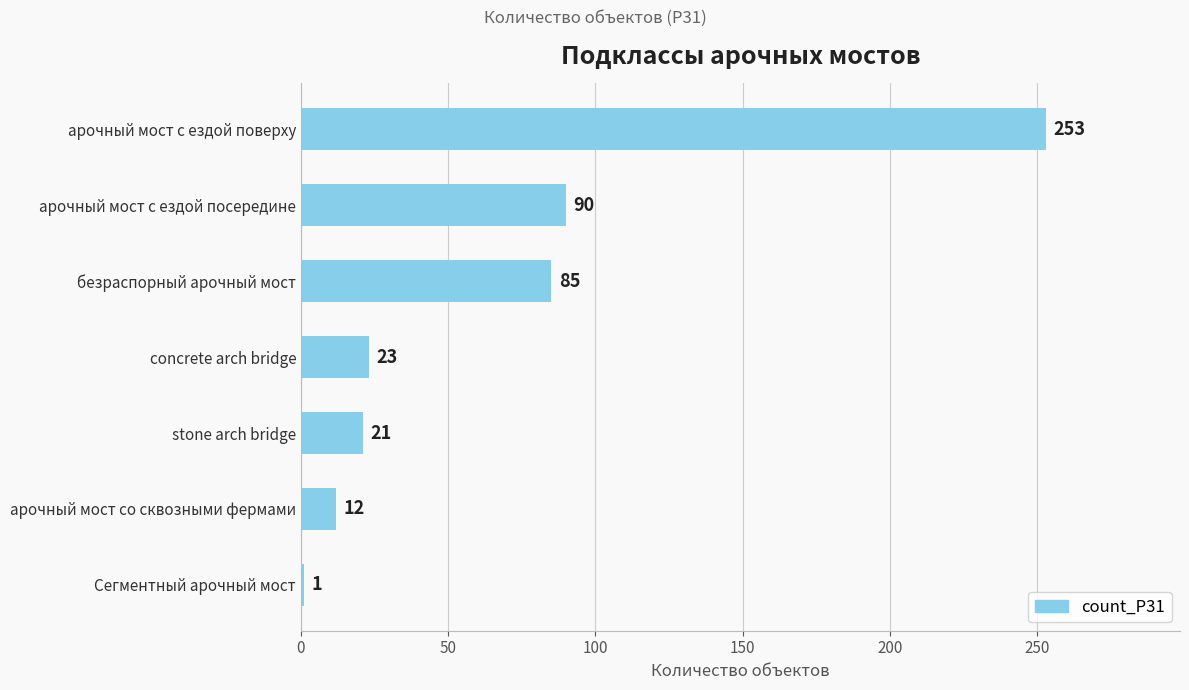

What is the label of the 1st bar from the top?

арочный мост с ездой поверху